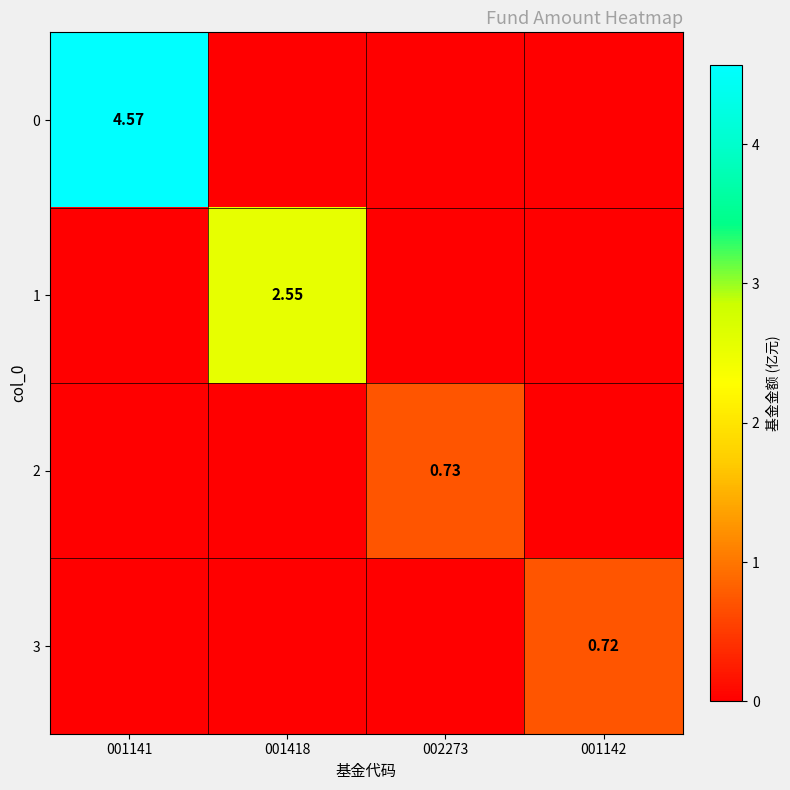

At 001141, list the series in order from smallest to largest.

1, 2, 3, 0